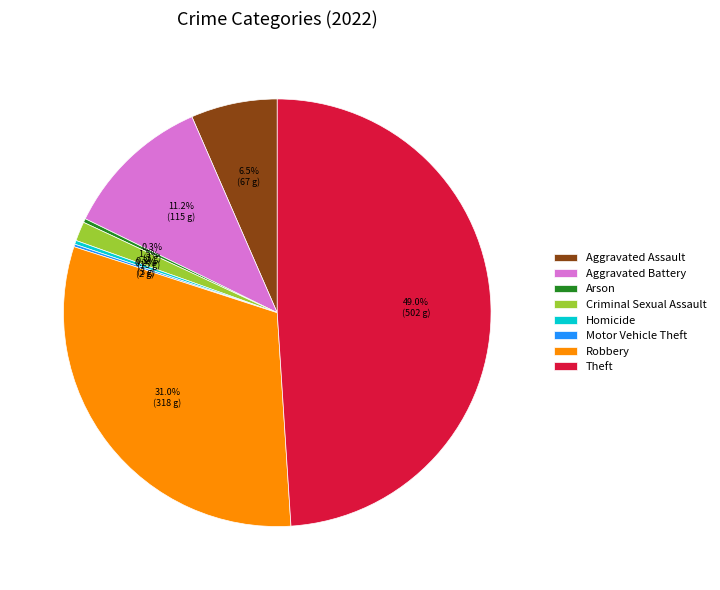

Is it true that Homicide is 0% of the pie?

True